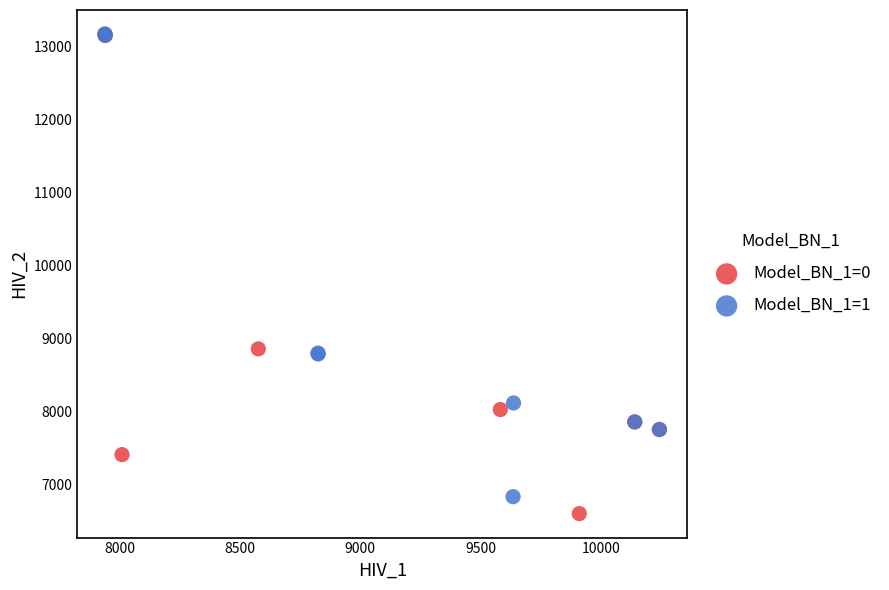

Which series has the widest spread of Y values?

Model_BN_1=0